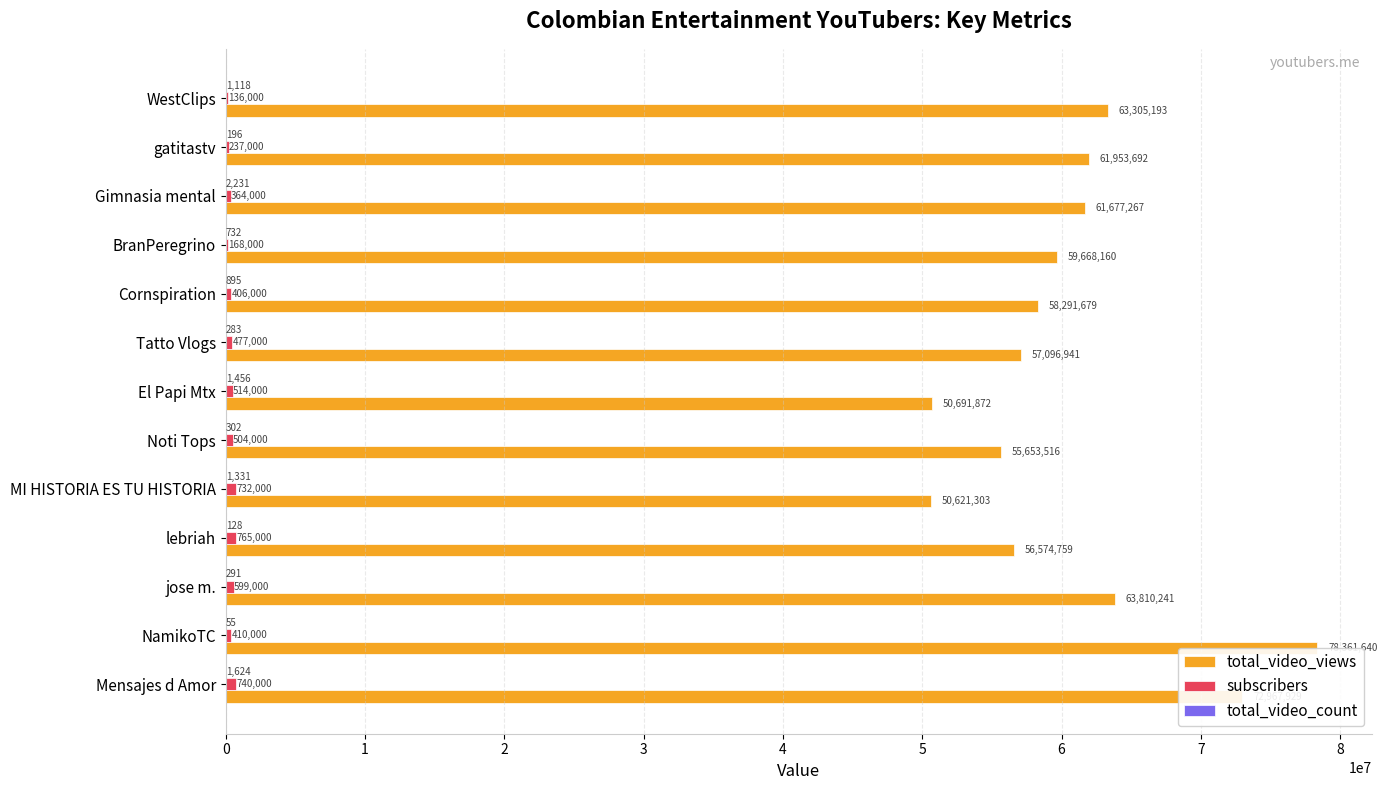

What is the total value across all series at 0?

73709553